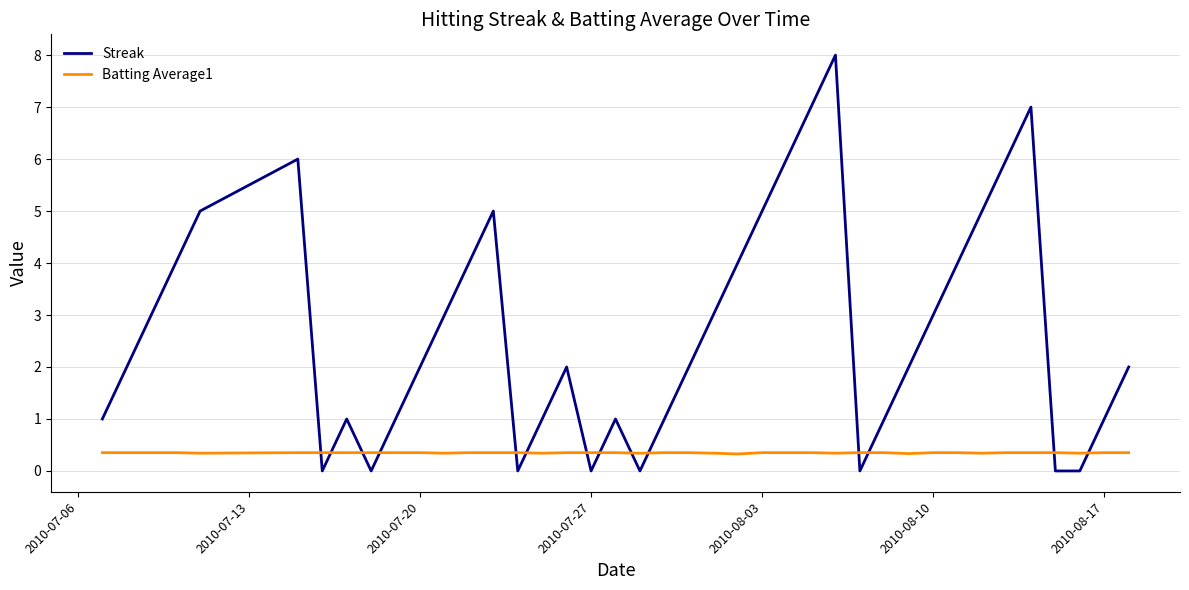

Which series ends up on top after the final intersection of Batting Average1 and Streak?

Streak